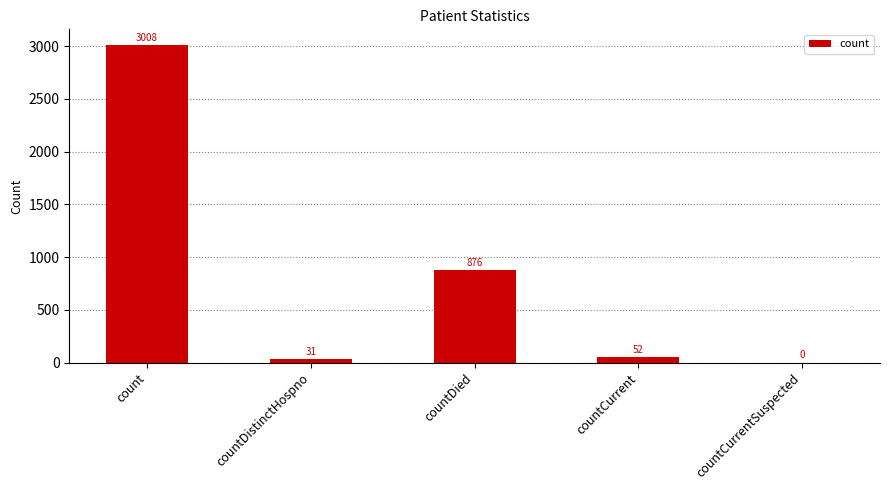

What is the change in value from countDied to countCurrent?

-824